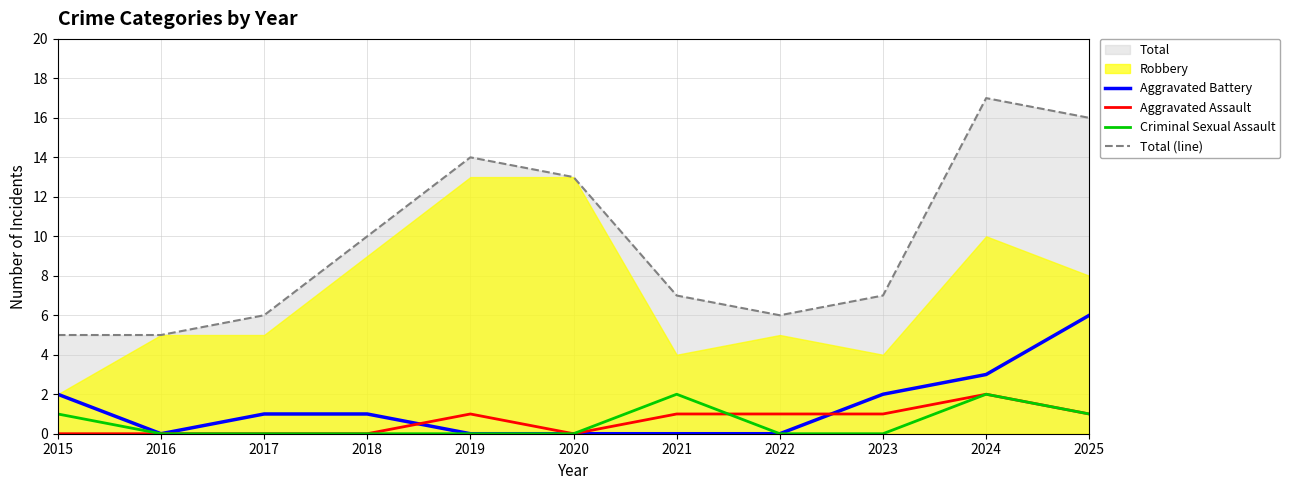

How many data points in Criminal Sexual Assault are above 0?

4